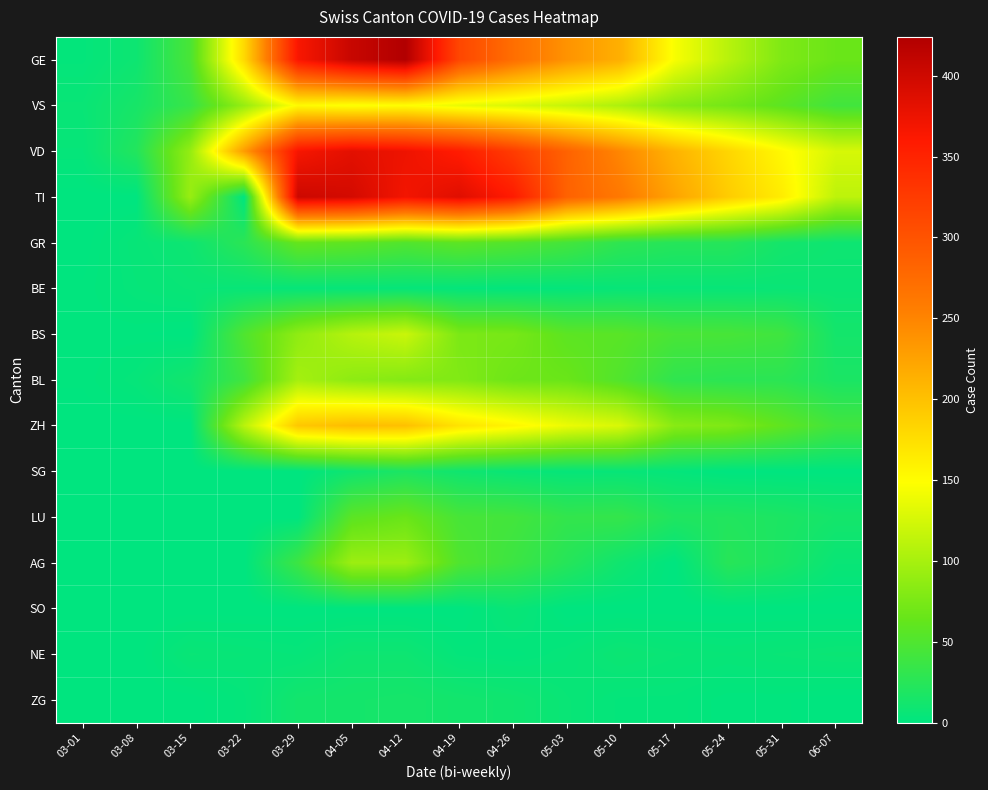

Which series changed the most between 04-19 and 05-03?

TI